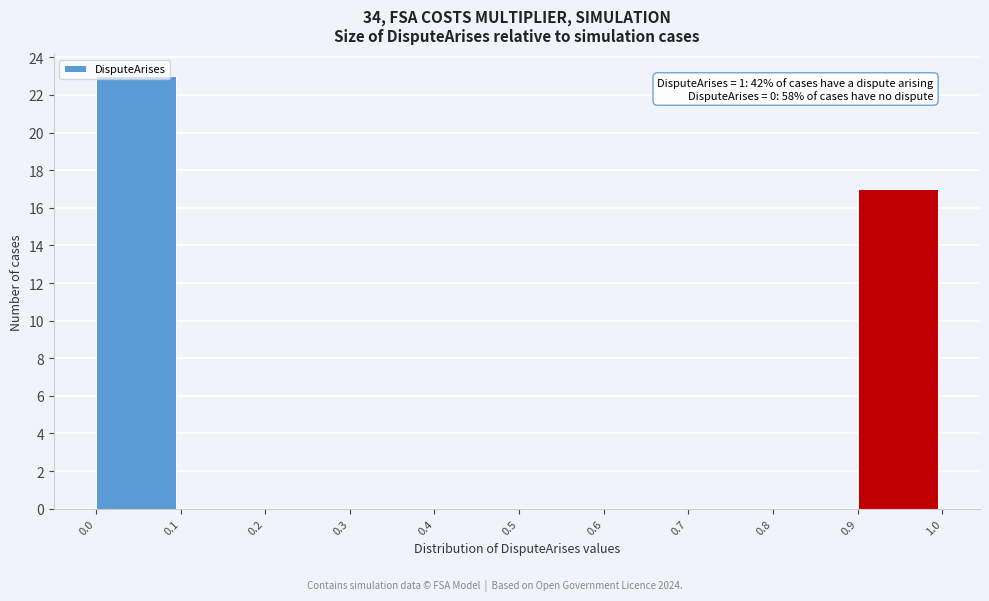

Over which range of the x-axis is the bar tallest?

0.0 to 0.1